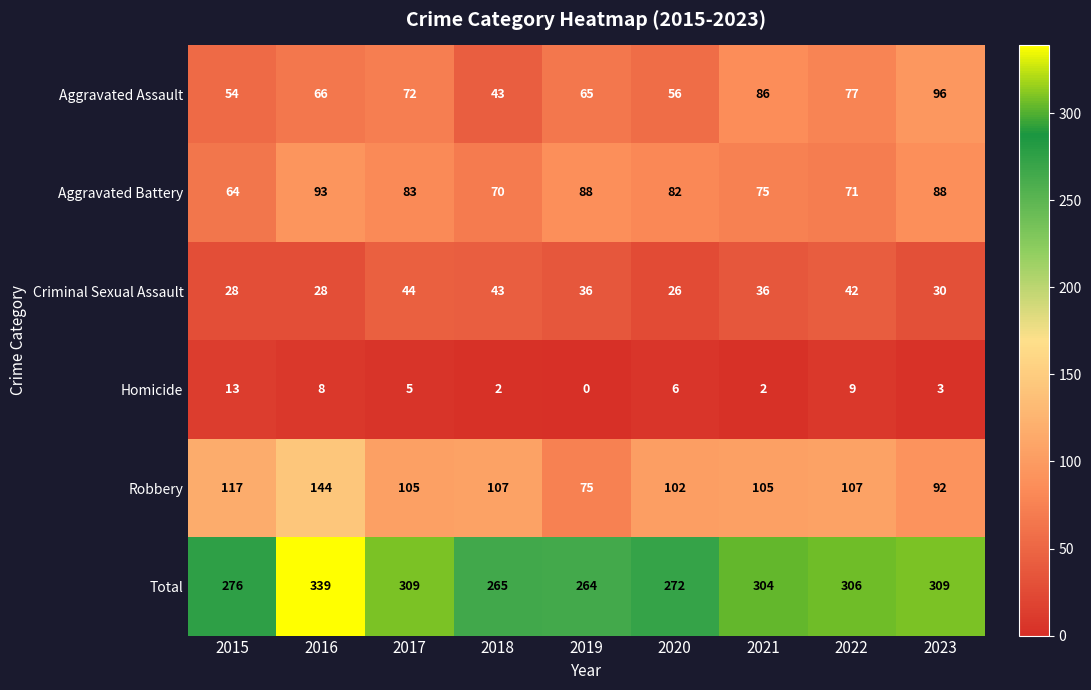

At which category is the sum across all series the highest?

2016